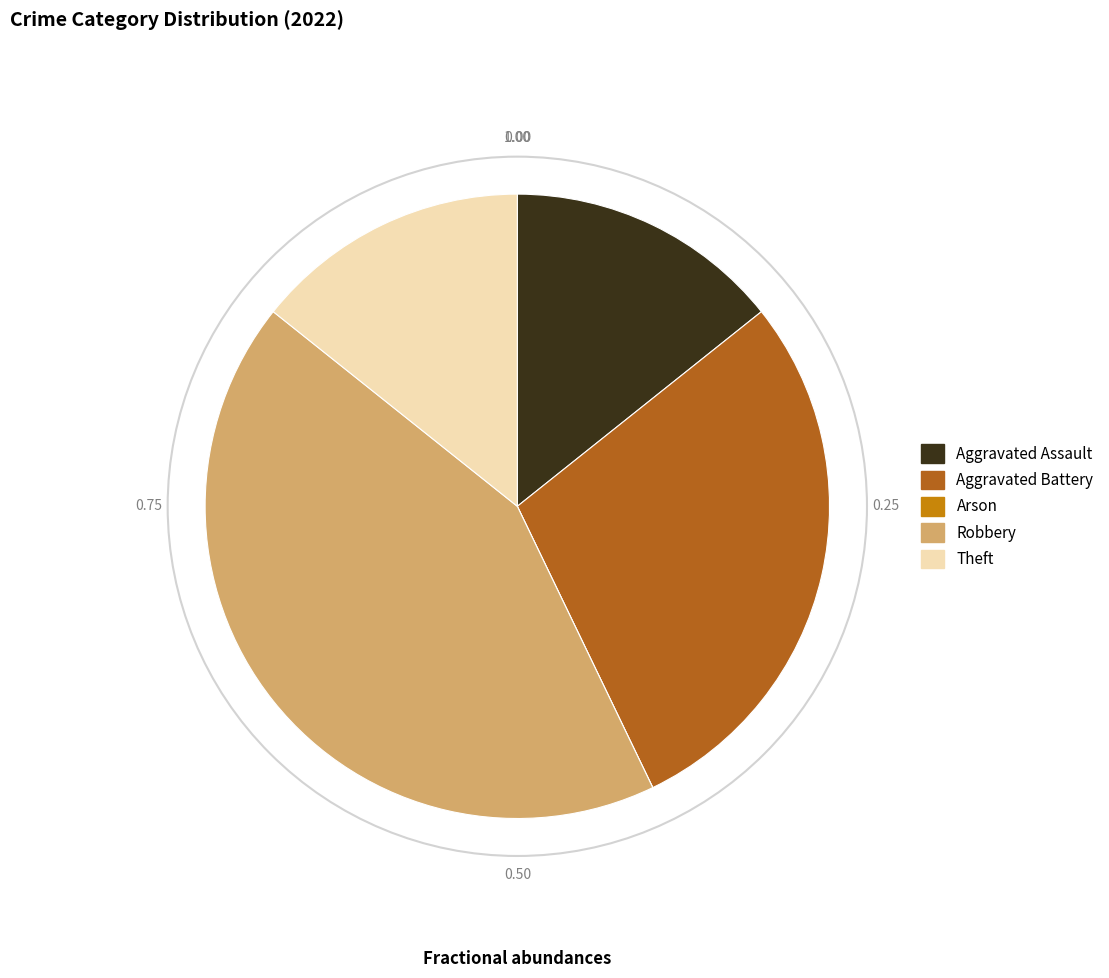

Does any single category account for the majority?

No